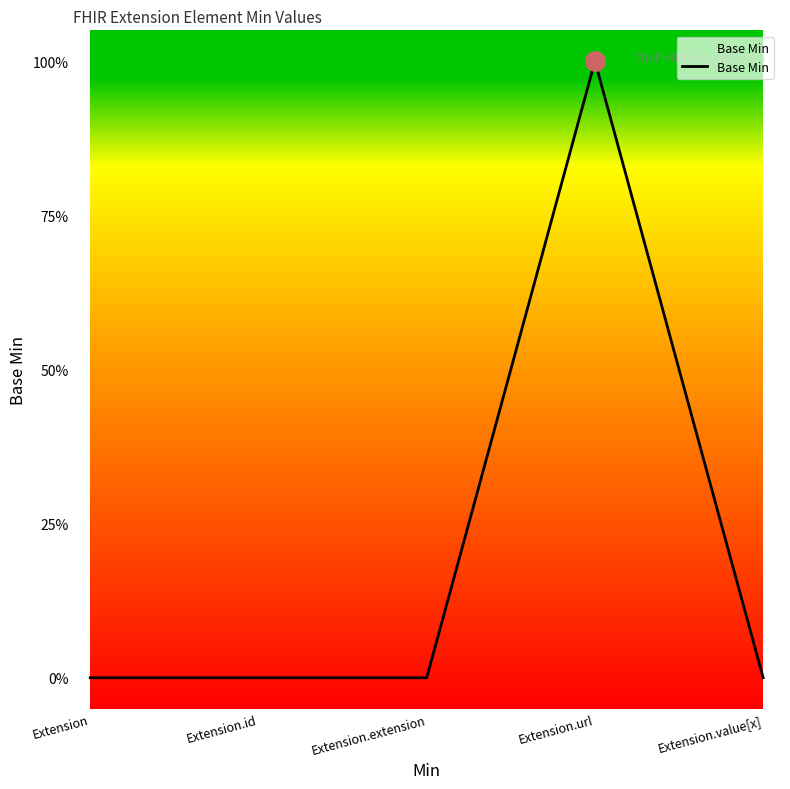

Rank the categories by value from lowest to highest.

Extension, Extension.id, Extension.extension, Extension.value[x], Extension.url